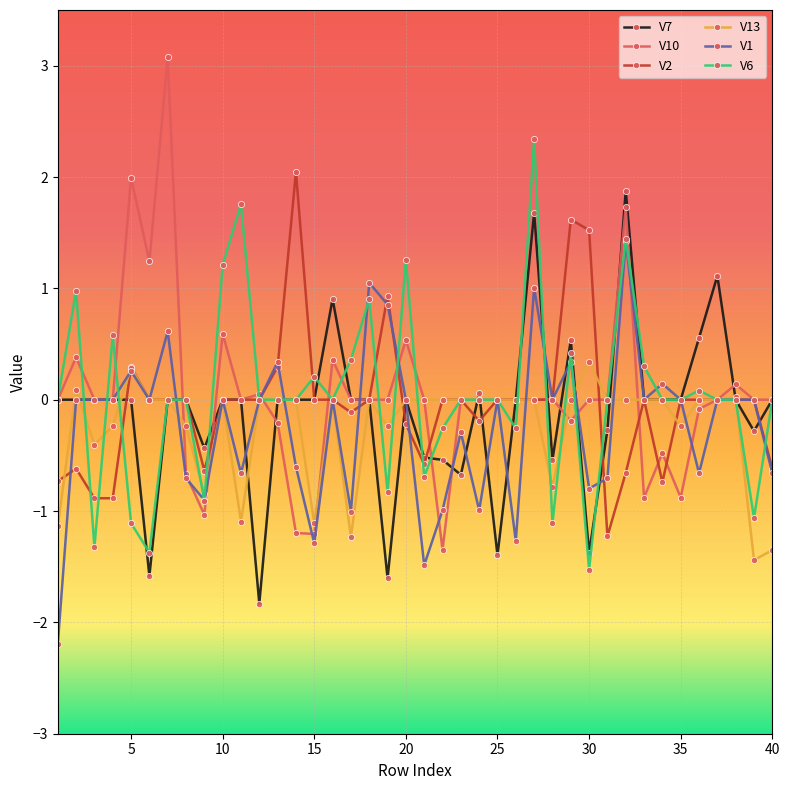

True or false: V2 has more than 0 interior local peaks.

True